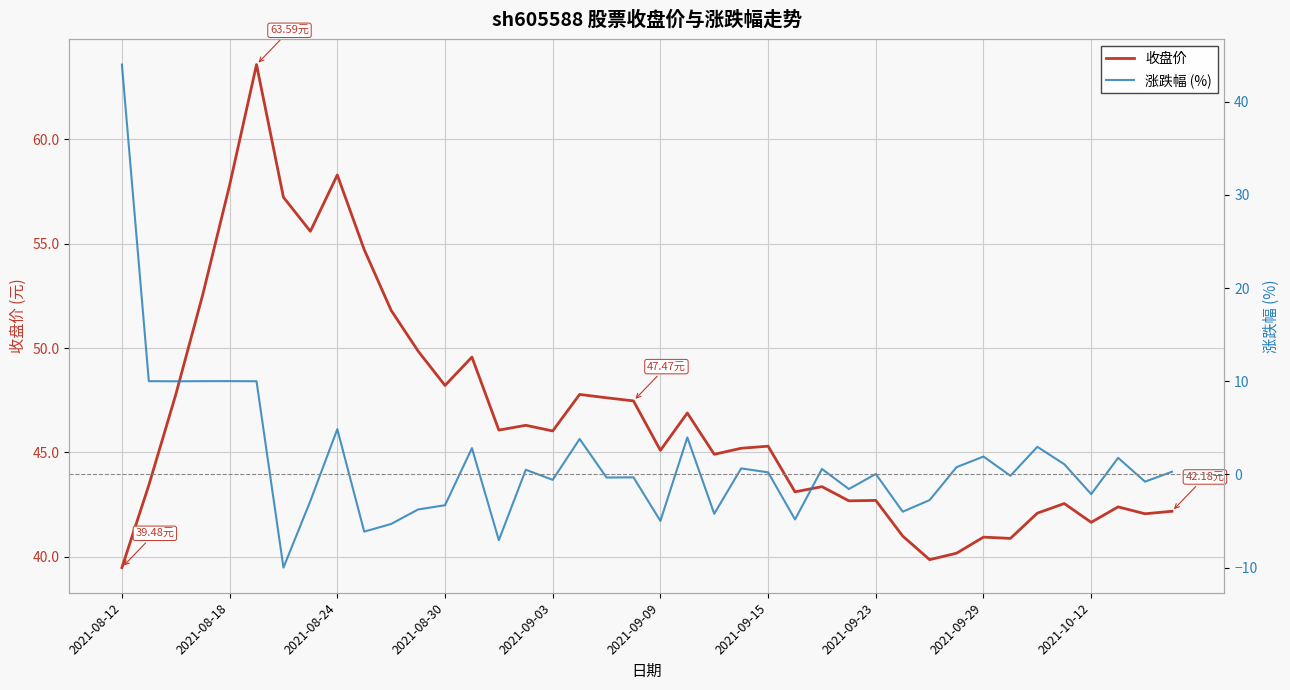

Which category has the highest value in the 涨跌幅 (%) series?

2021-08-12